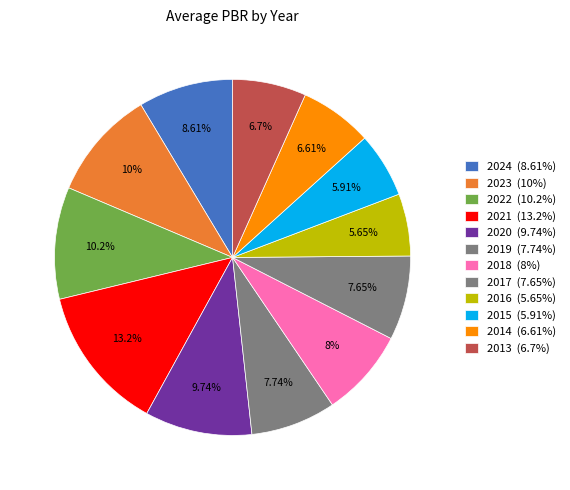

Is the sum of 2014 and 2024 greater than half?

No